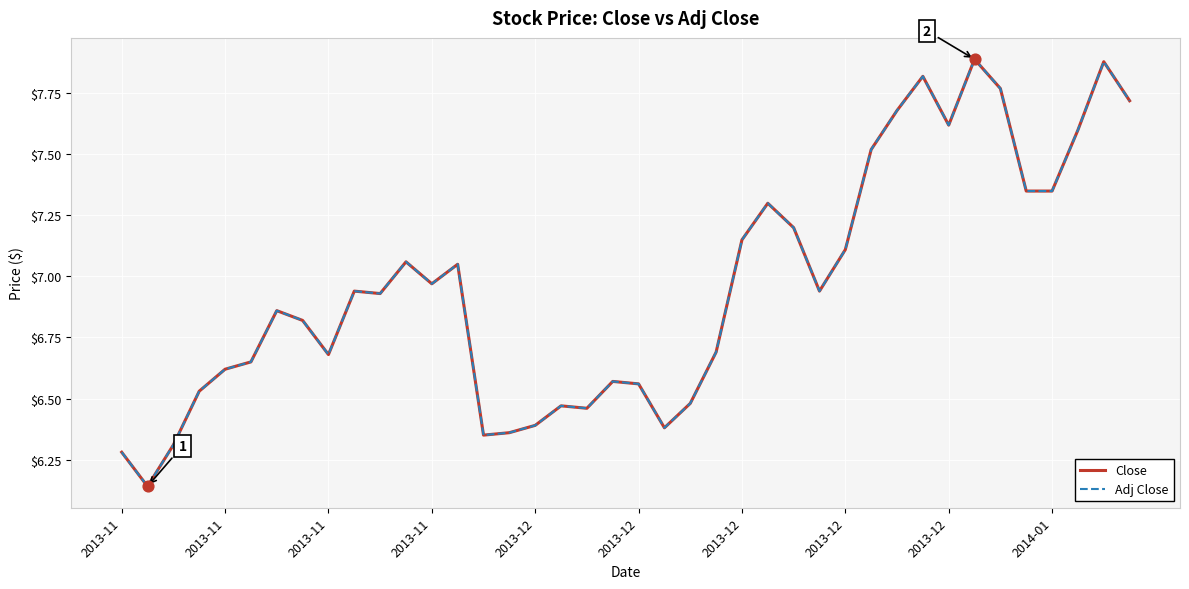

Does the chart have visible grid lines?

Yes